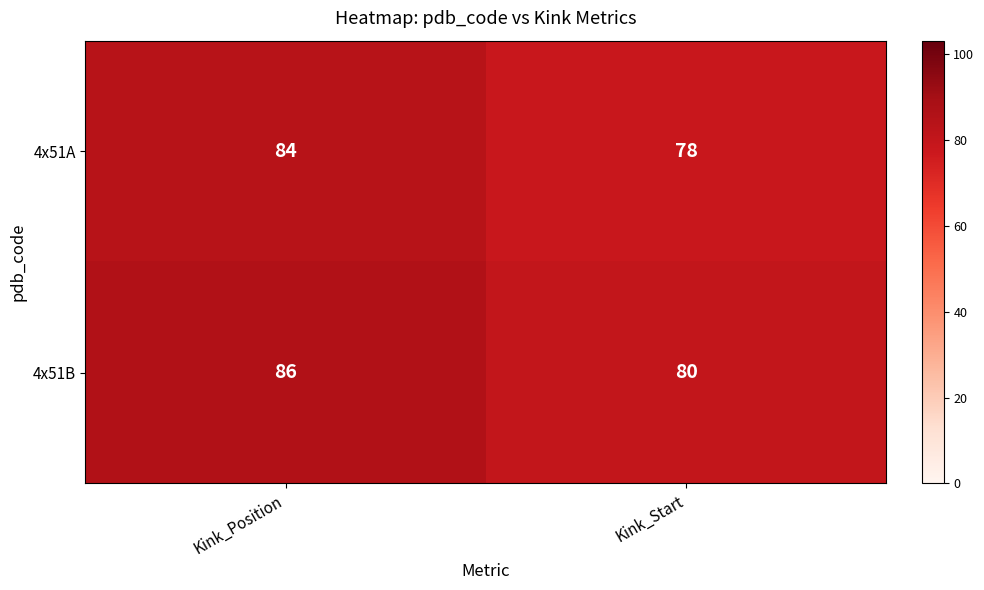

What is the average value of the 4x51B series?

83